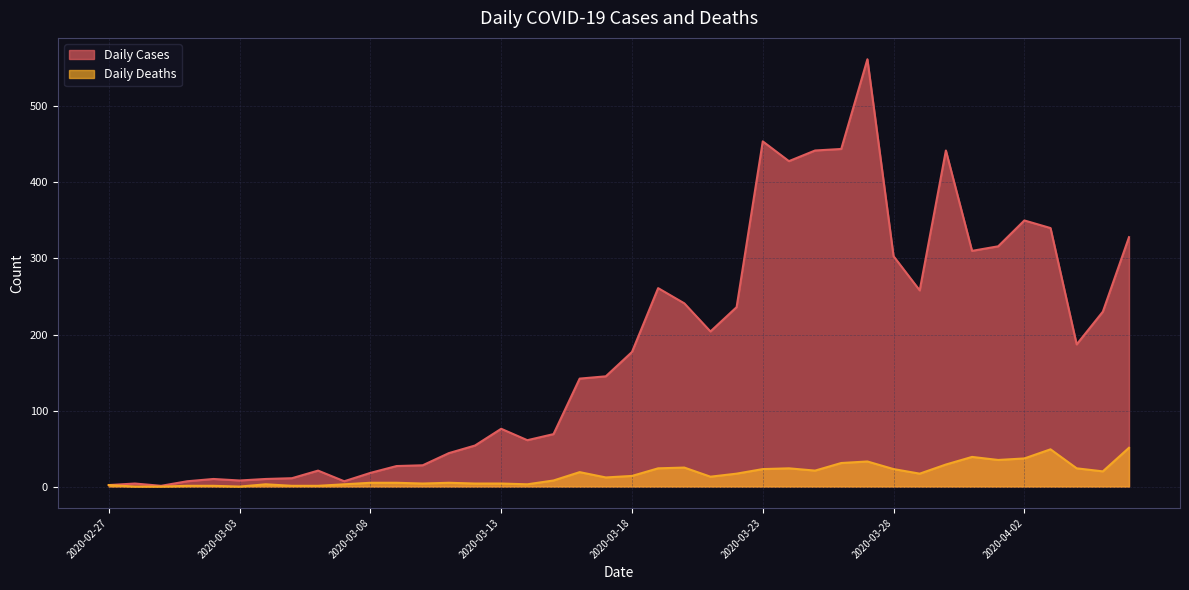

What is the greatest value displayed?

562